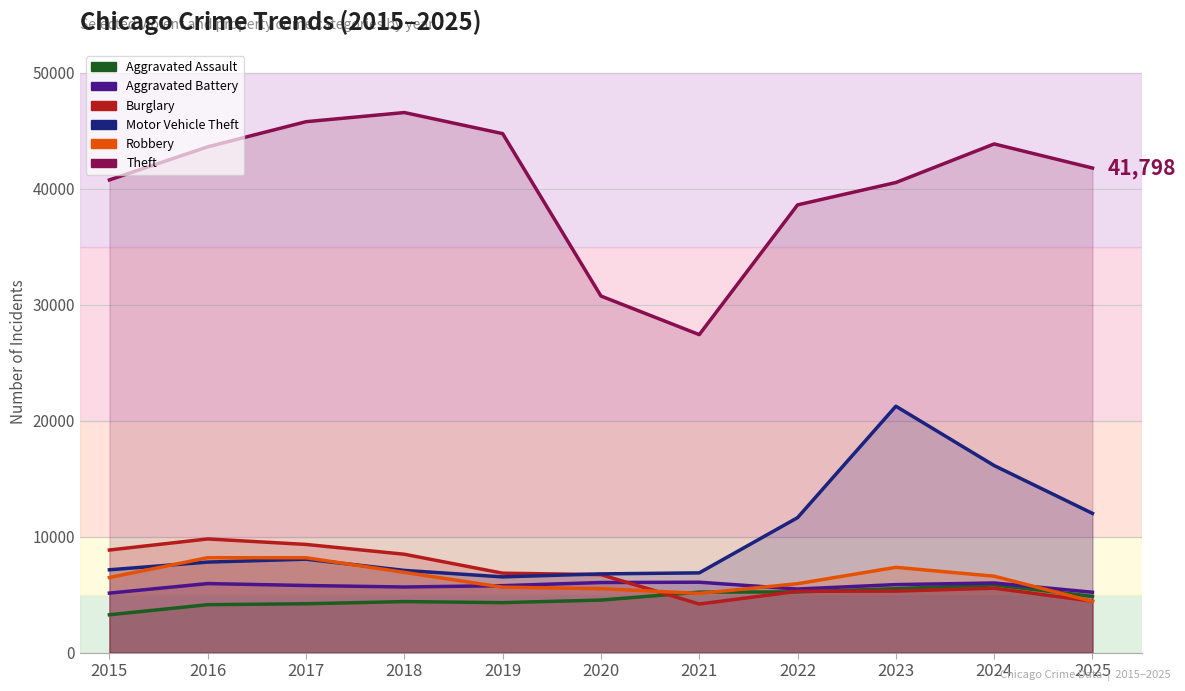

What is the total value across all series at 2020?

60357